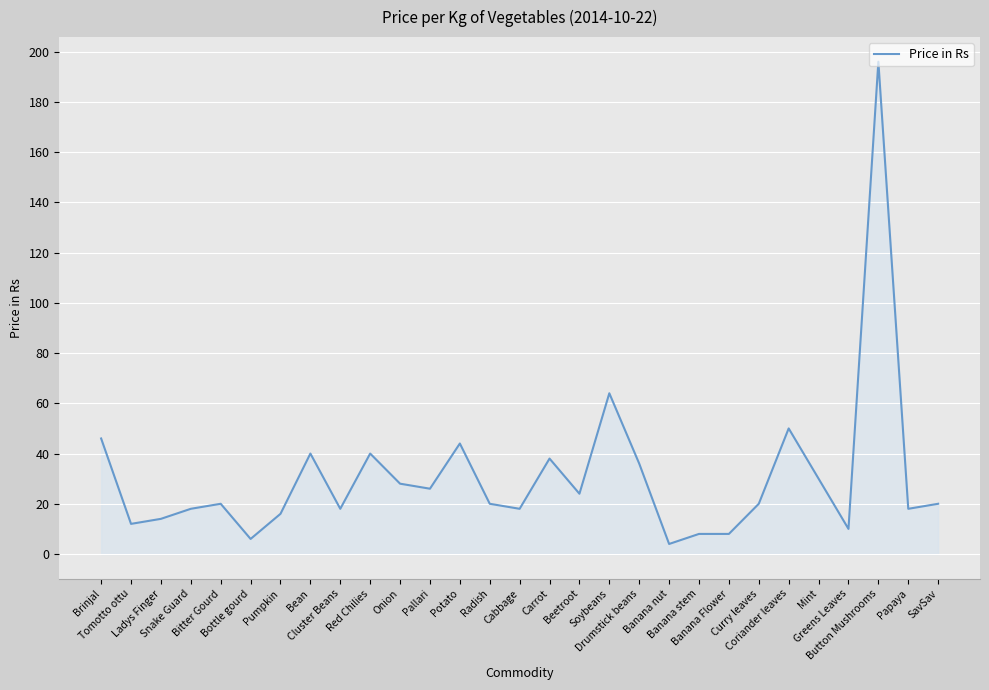

What is the maximum value shown in the chart?

196